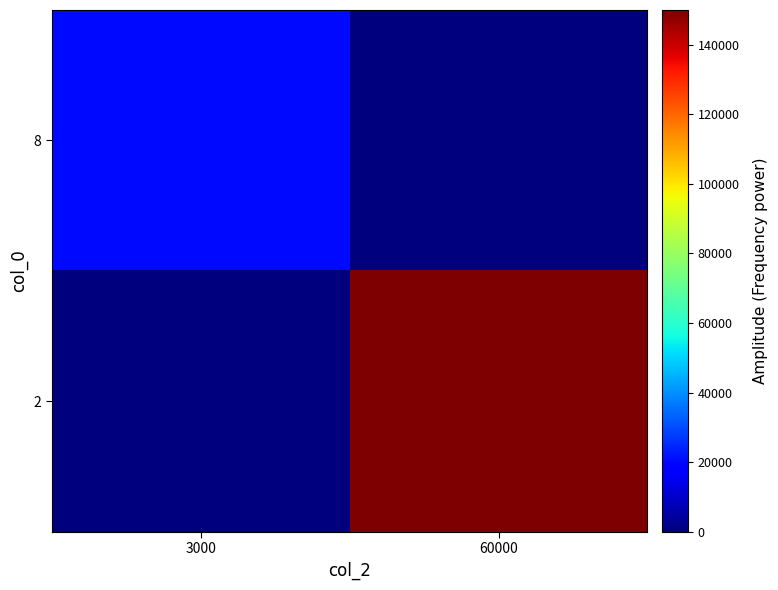

Which series has the widest spread of values?

2